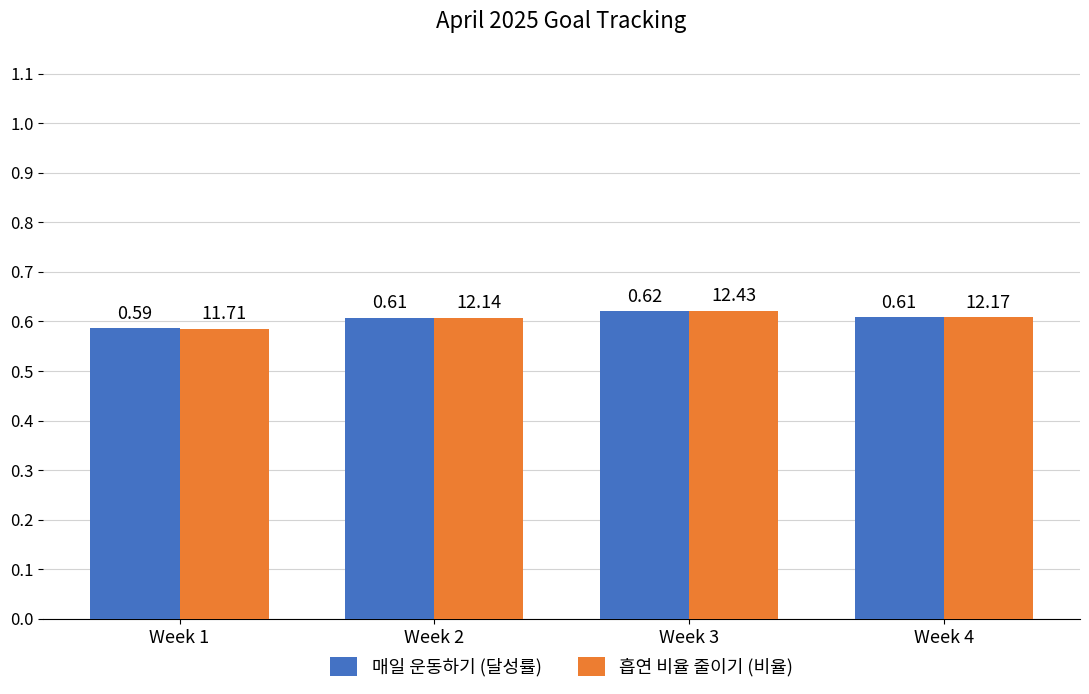

What is the sum of the 흡연 비율 줄이기 (비율) values at Week 4 and Week 1?

1.2